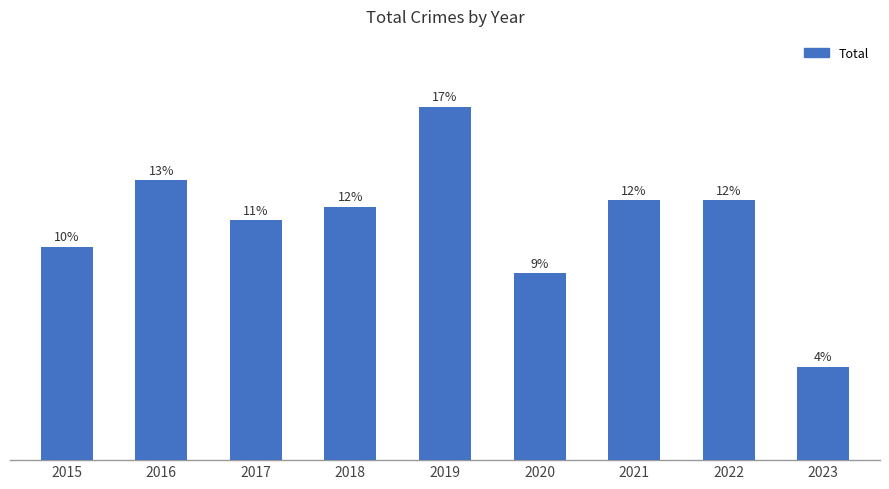

Rank the categories by value from highest to lowest.

2019, 2016, 2021, 2022, 2018, 2017, 2015, 2020, 2023